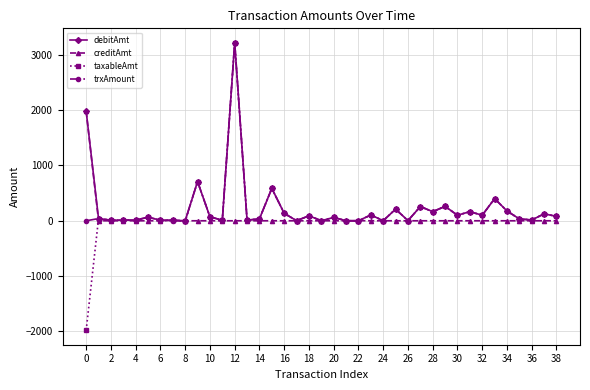

Which series has the widest spread of values?

taxableAmt